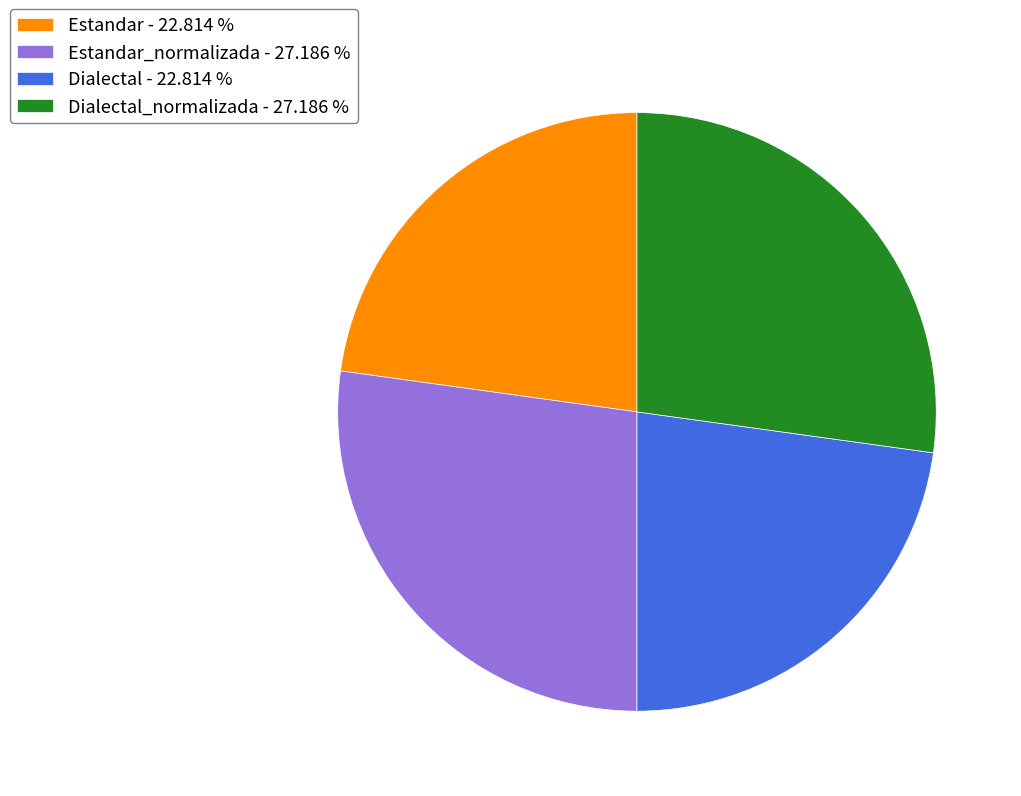

Which has a higher value, Estandar - 22.814 % or Estandar_normalizada - 27.186 %?

Estandar_normalizada - 27.186 %